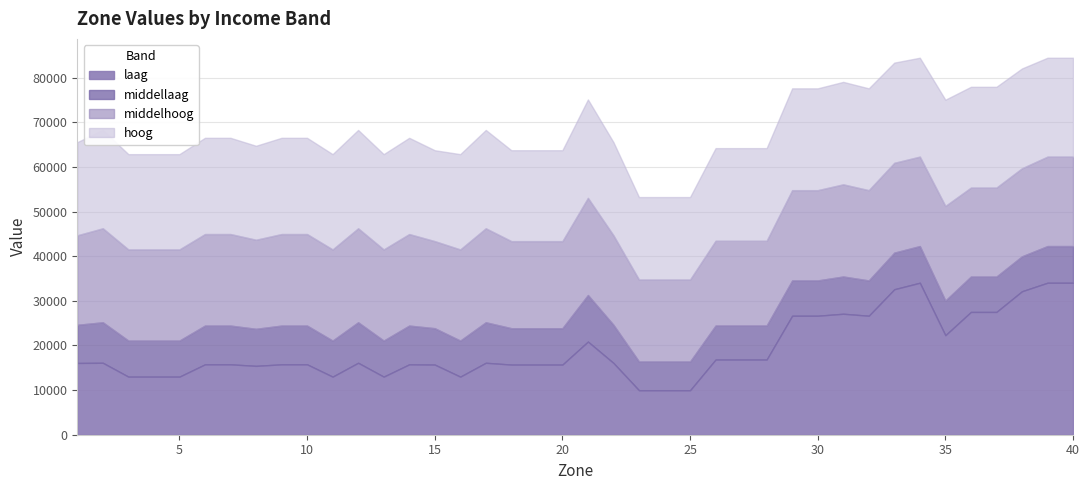

What is the difference between the middellaag values at 14 and 24?

8050.7